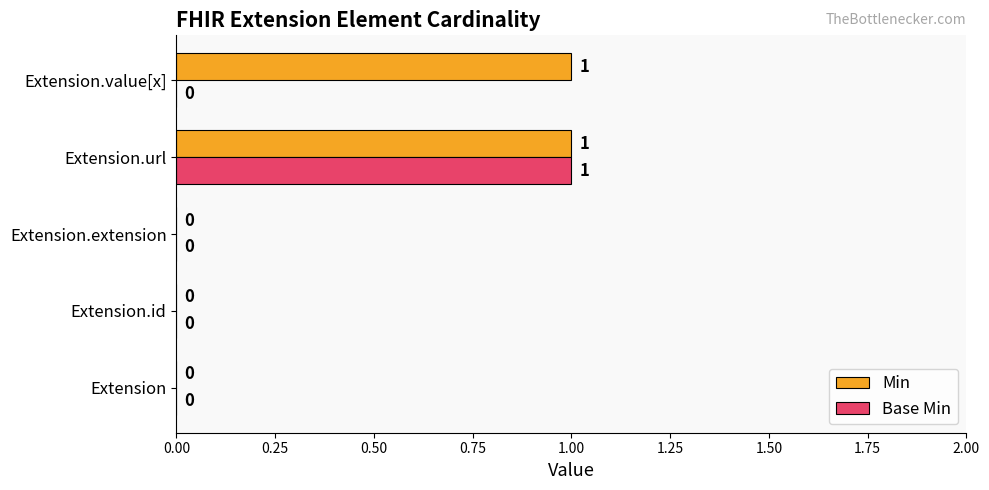

The value of Base Min at Extension.url is 1. True or false?

True